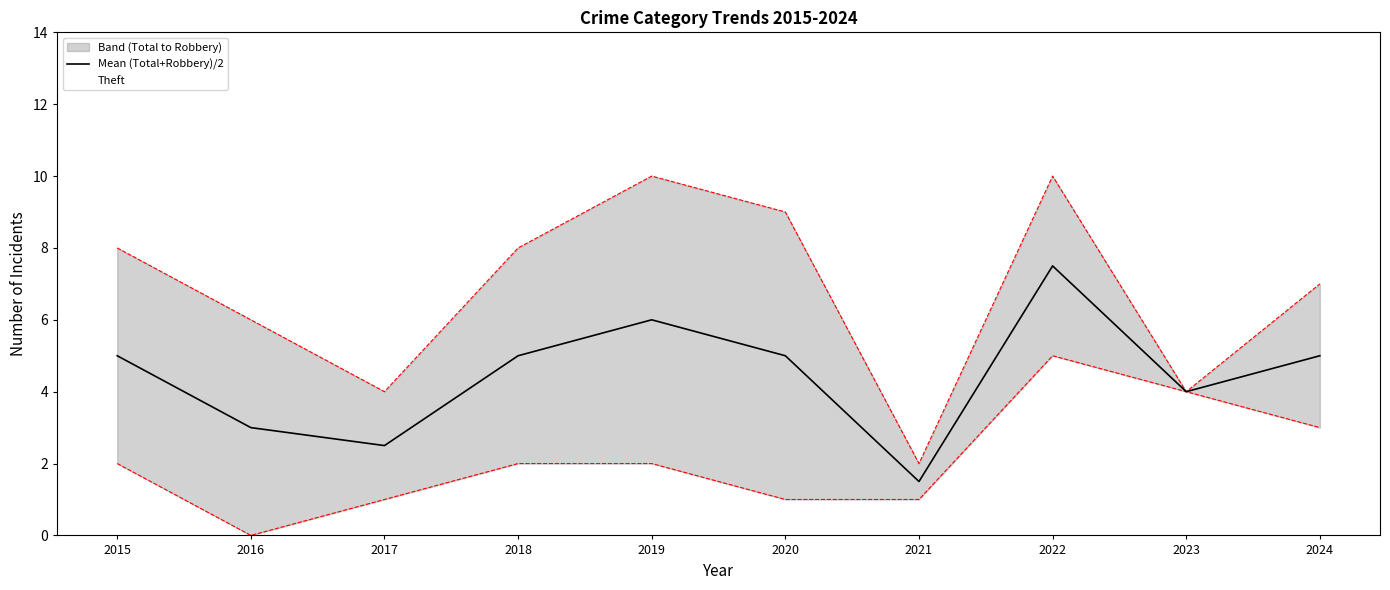

What is the ratio of the value at 2019 to the value at 2022?

0.8